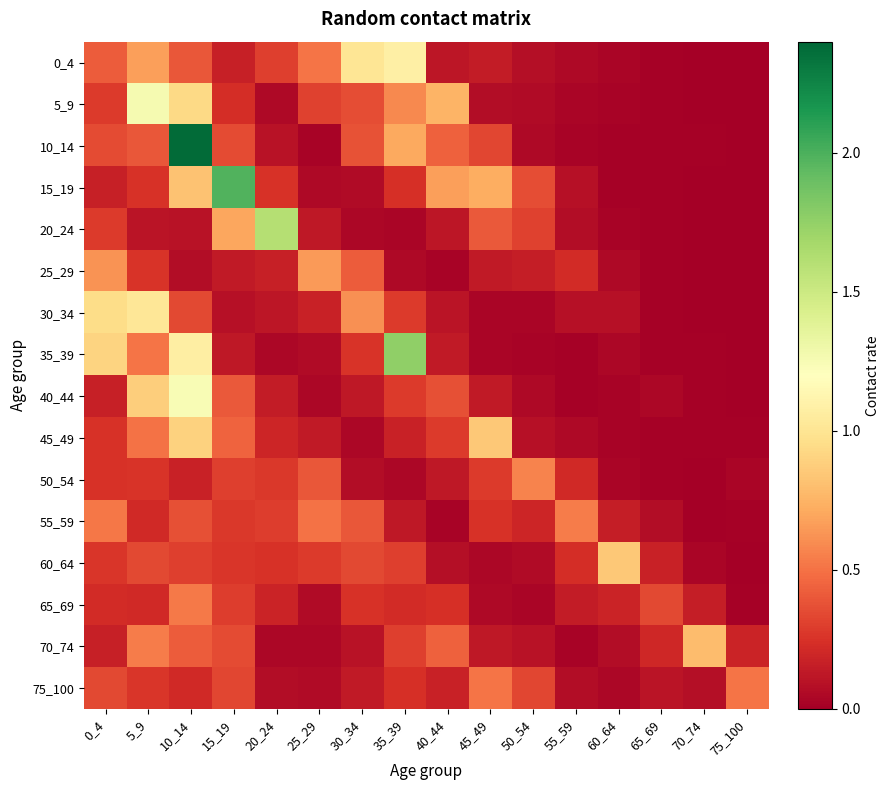

Which series has the largest total across all categories?

15_19